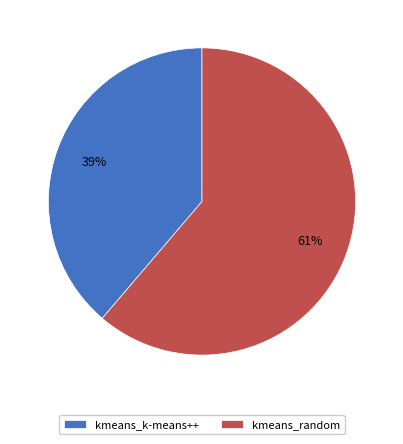

What is the smallest slice in the pie chart?

kmeans_k-means++